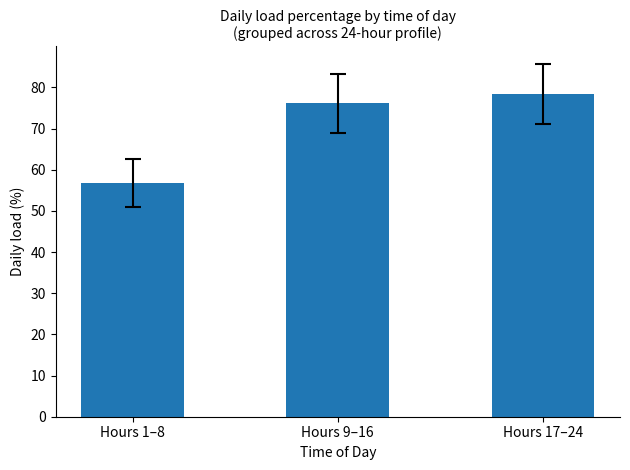

Where does the data first go above 76?

Hours 9–16